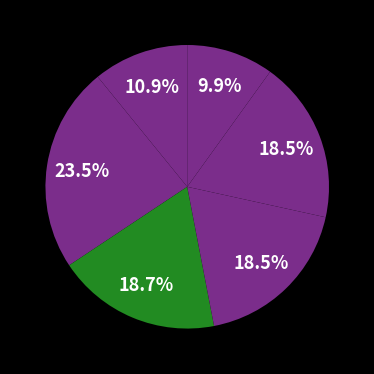

How many segments does this pie chart have?

6